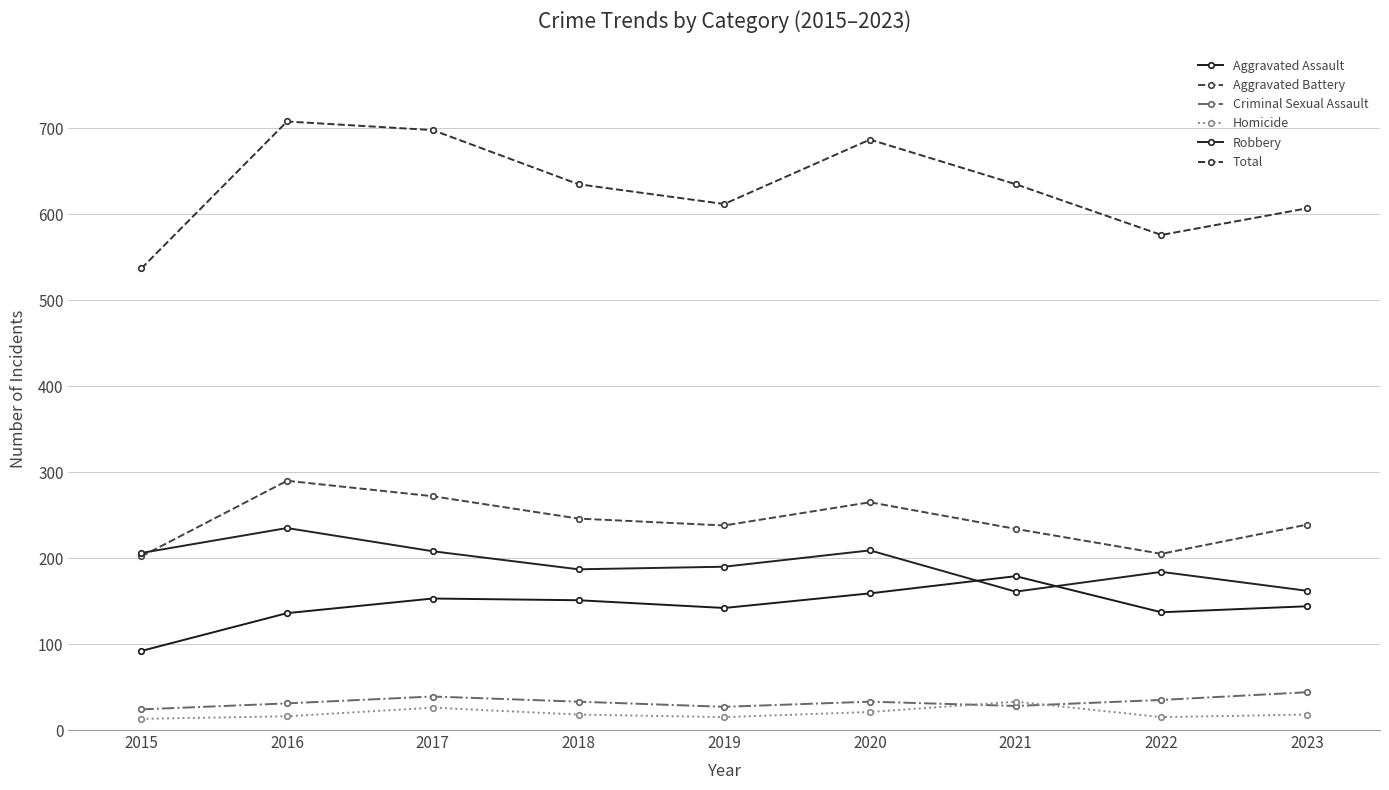

Which category has the highest value across all series?

2016